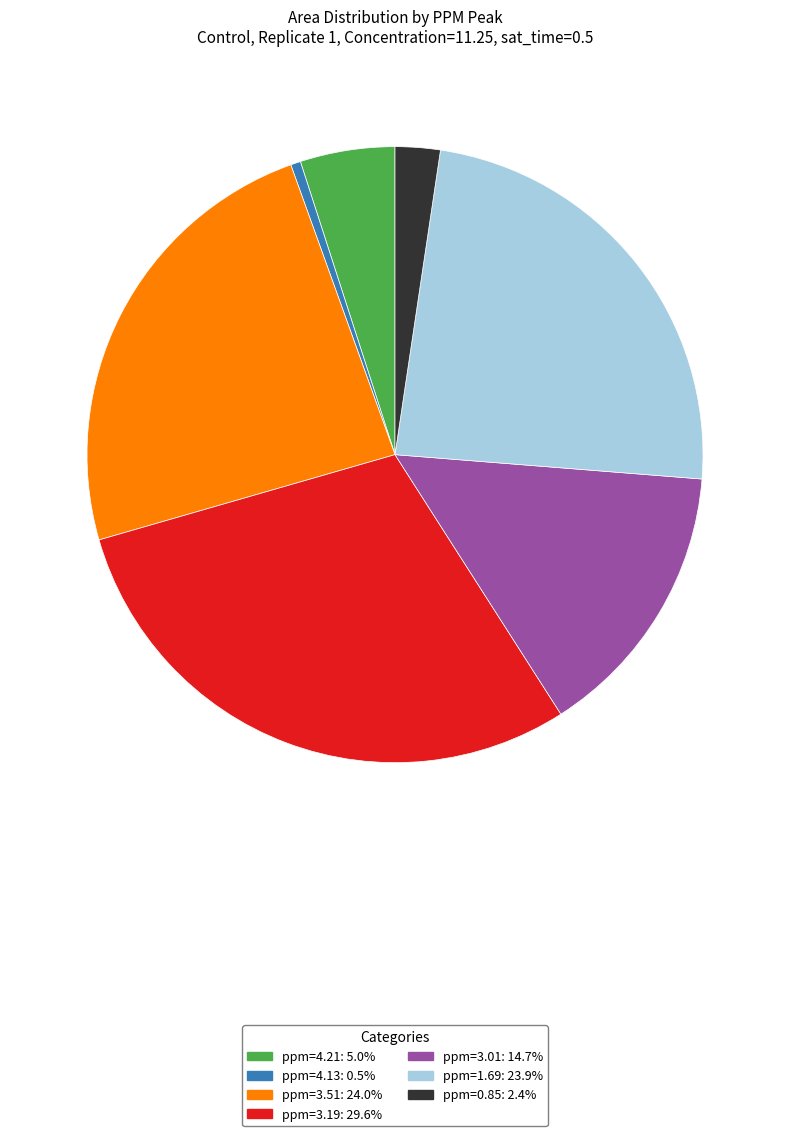

Which has a higher value, ppm=3.19 or ppm=0.85?

ppm=3.19